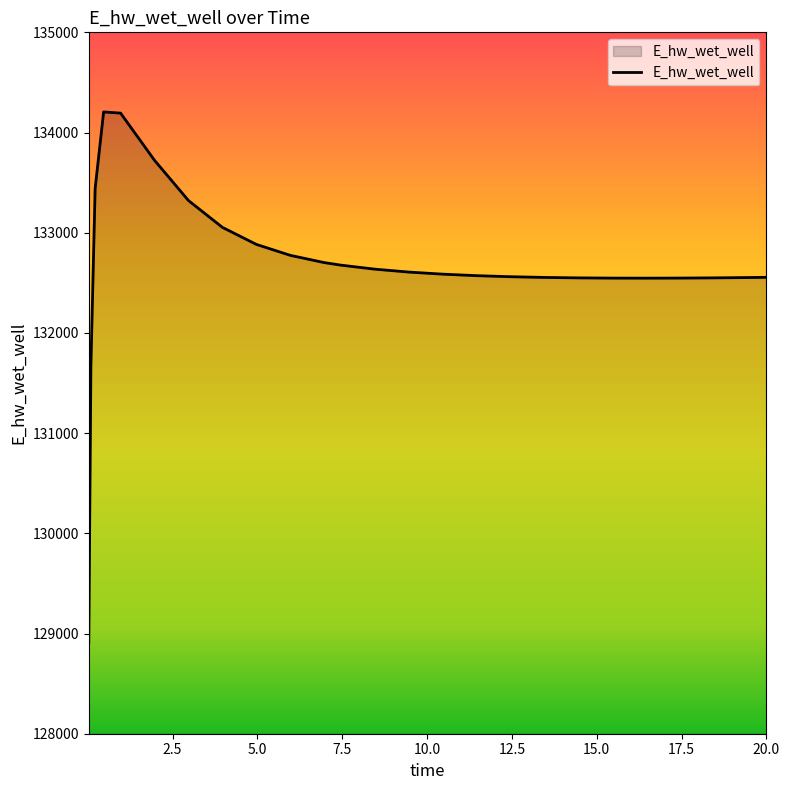

What is the difference between the maximum and minimum values?

5292.5